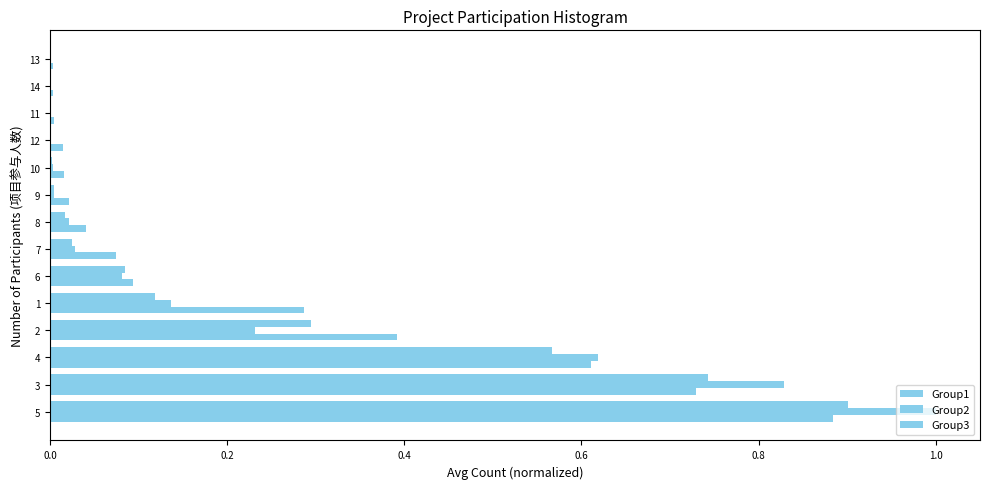

What is the average value of the Group1 series?

0.2